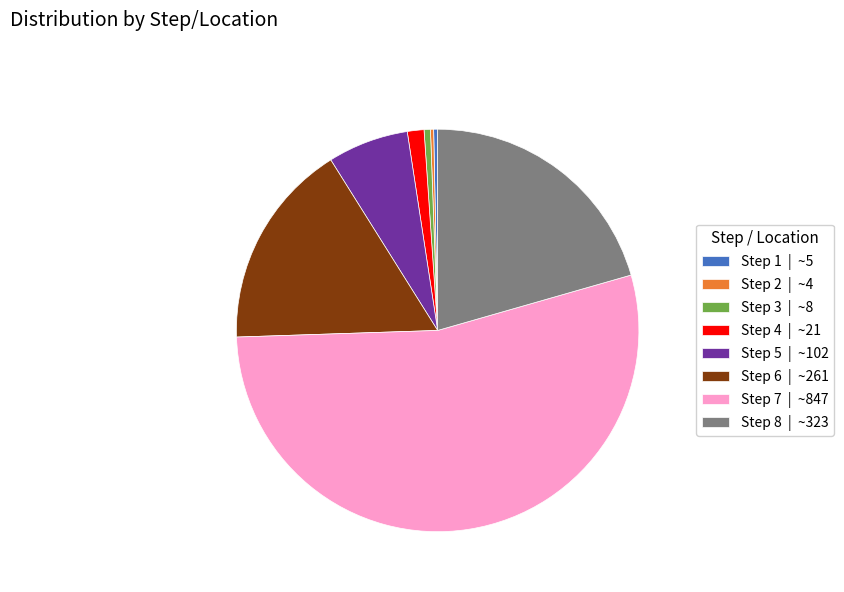

Which slice represents more than half of the pie?

Step 7 | ~847